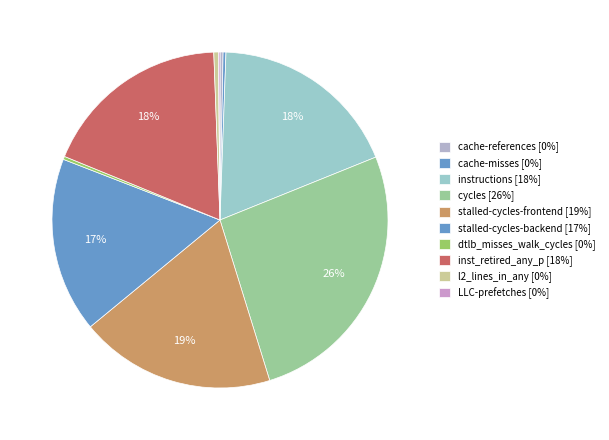

To the nearest percent, what is the difference between the largest and smallest slice percentages?

26%